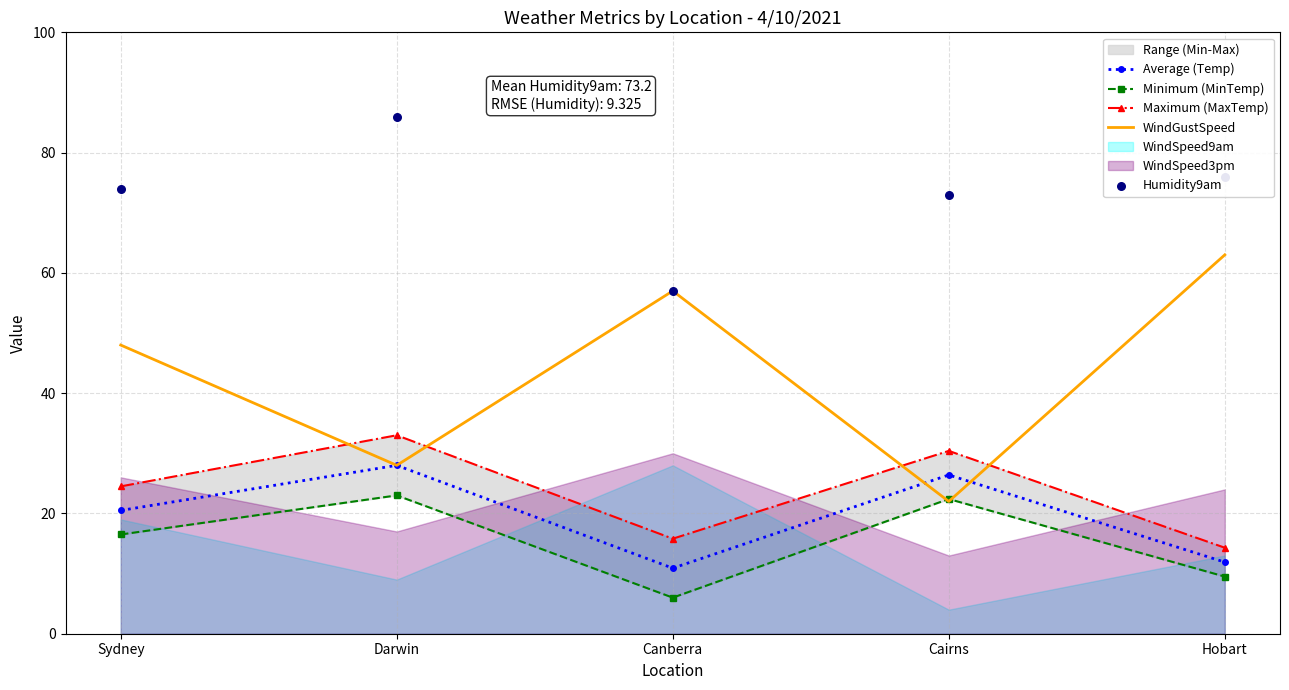

Which series has the largest Y range (max minus min)?

WindGustSpeed